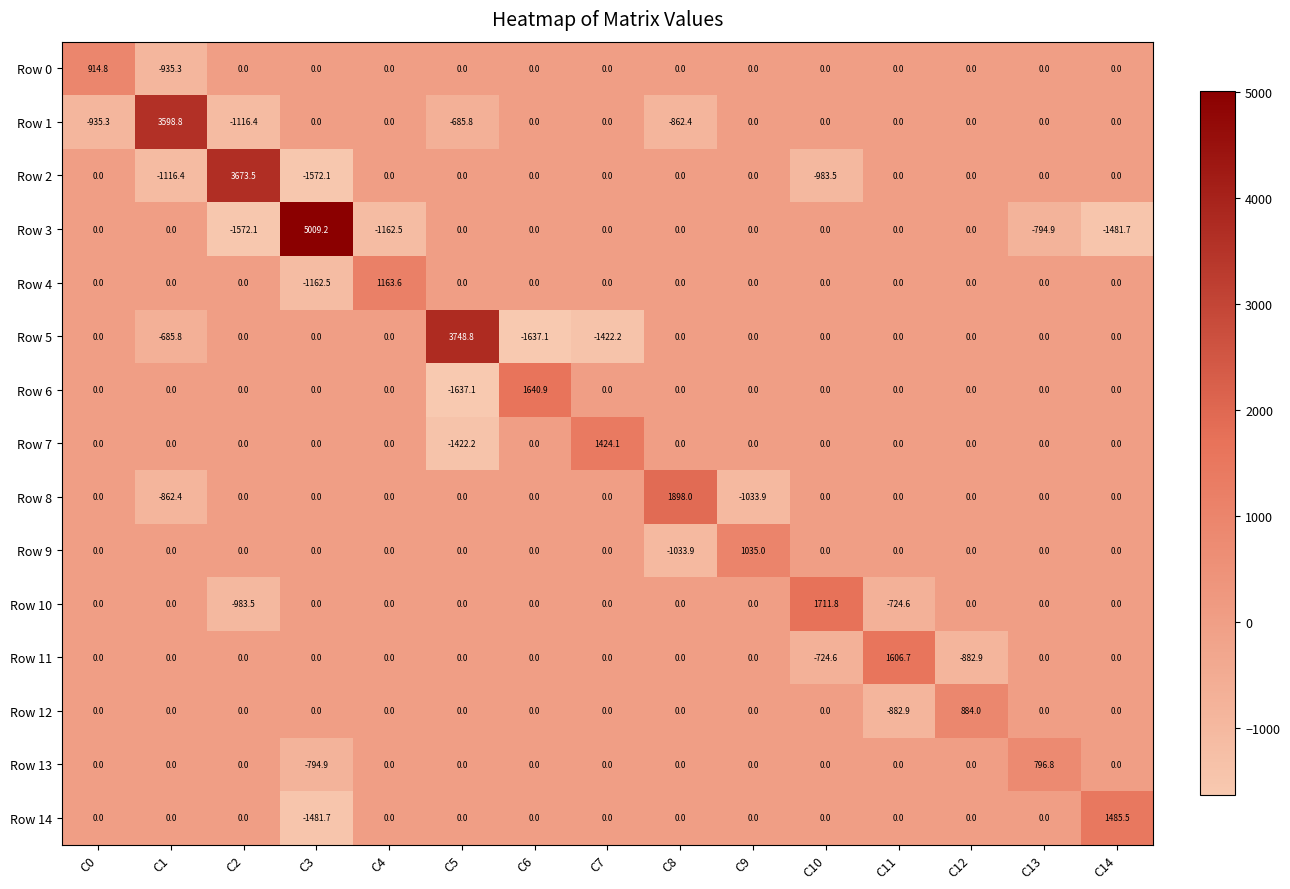

How many series are shown in this chart?

15